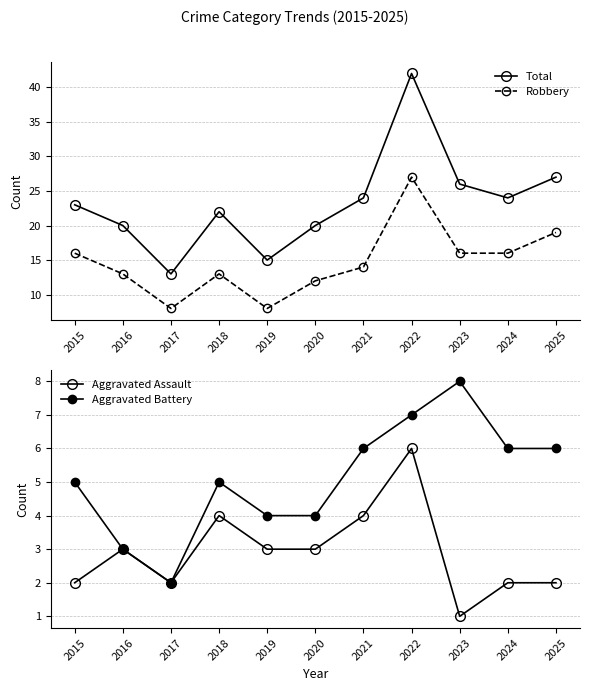

What is the difference between the highest and lowest values at 2015?

21